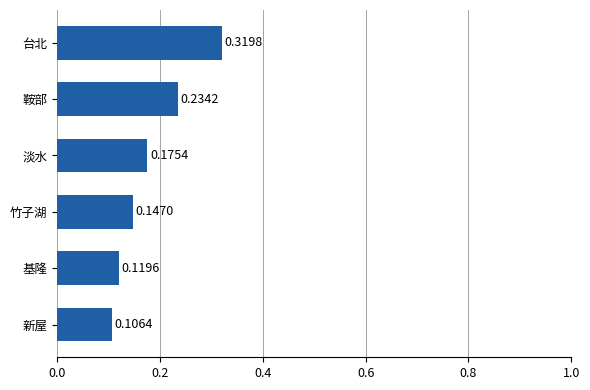

Rank the categories by value from lowest to highest.

新屋, 基隆, 竹子湖, 淡水, 鞍部, 台北